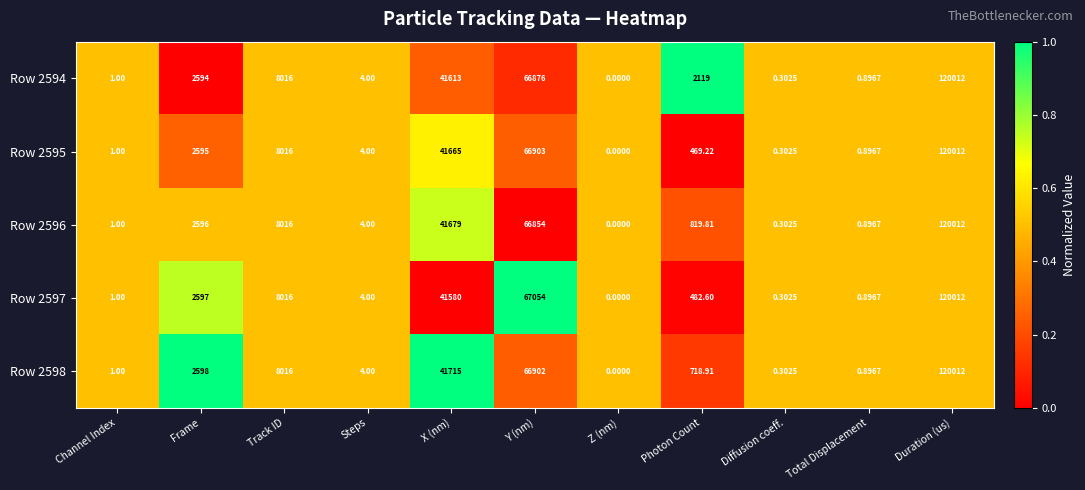

Is the value of Row 2594 at Frame greater than the value of Row 2596 at Total Displacement?

Yes